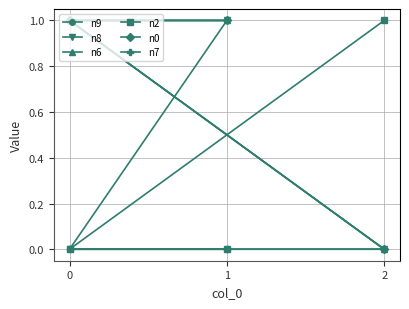

Reading right to left, what are all the values shown in this chart?

n9: 1=1	0=1	2=0
n8: 1=1	0=0	2=0
n6: 1=1	0=1	2=0
n2: 1=0	0=0	2=1
n0: 1=1	0=1	2=0
n7: 1=0	0=0	2=0